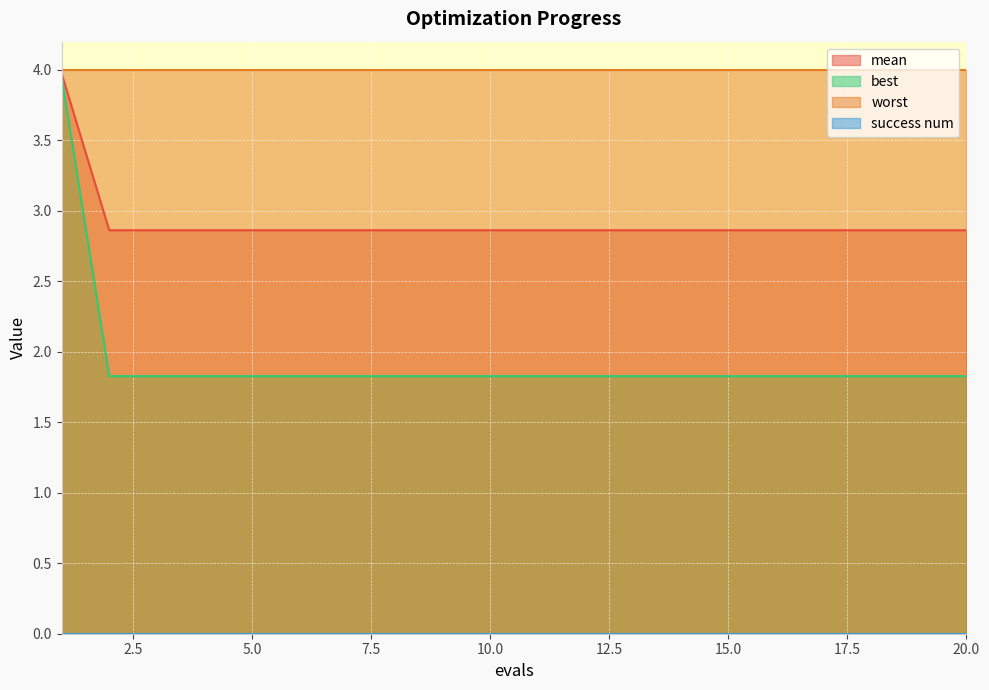

Which category has the lowest value across all series?

2